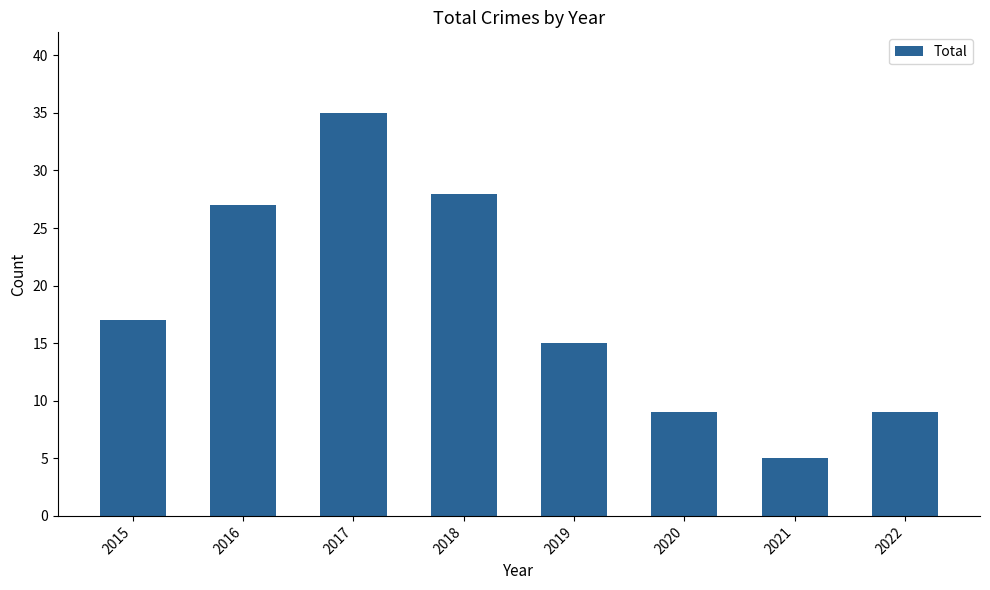

What is the sum of all values?

145